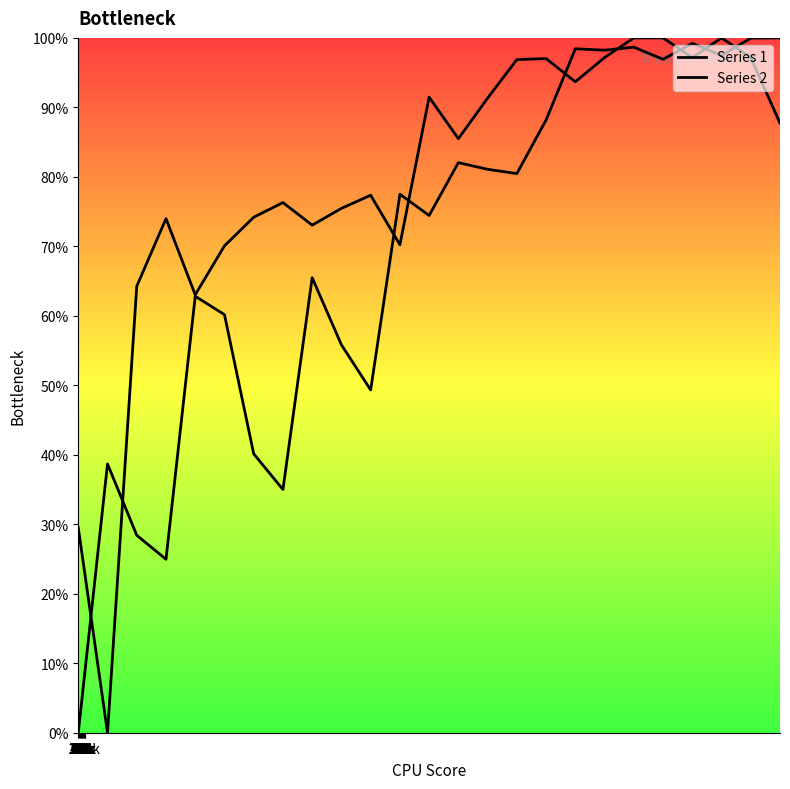

Does the chart display data point markers on the line(s)?

No